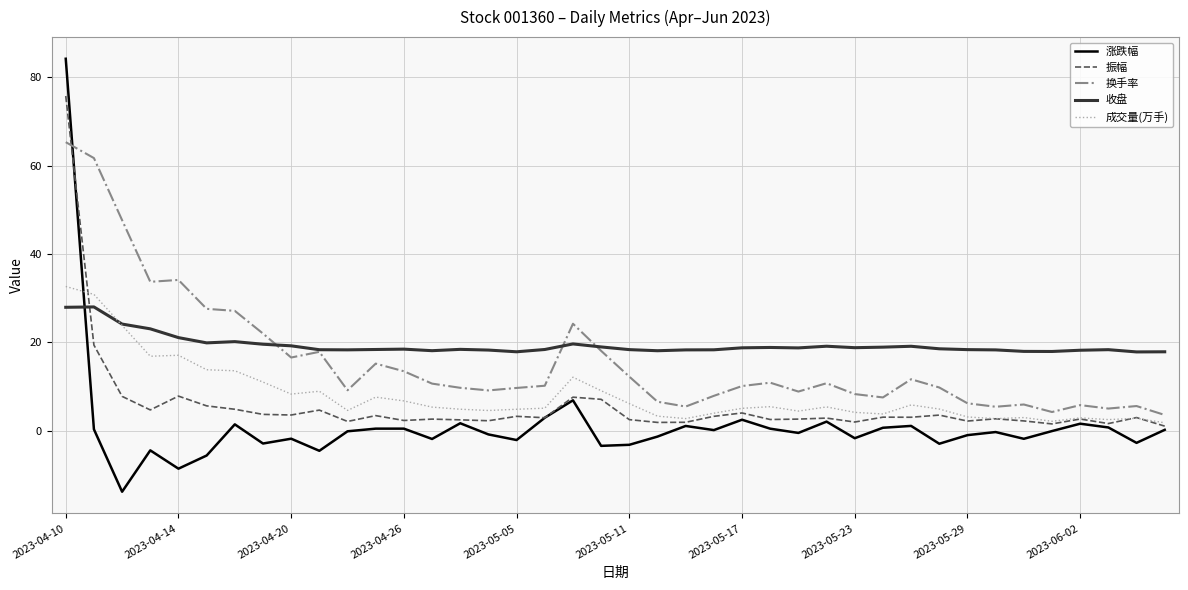

How many lines are shown in the chart?

5